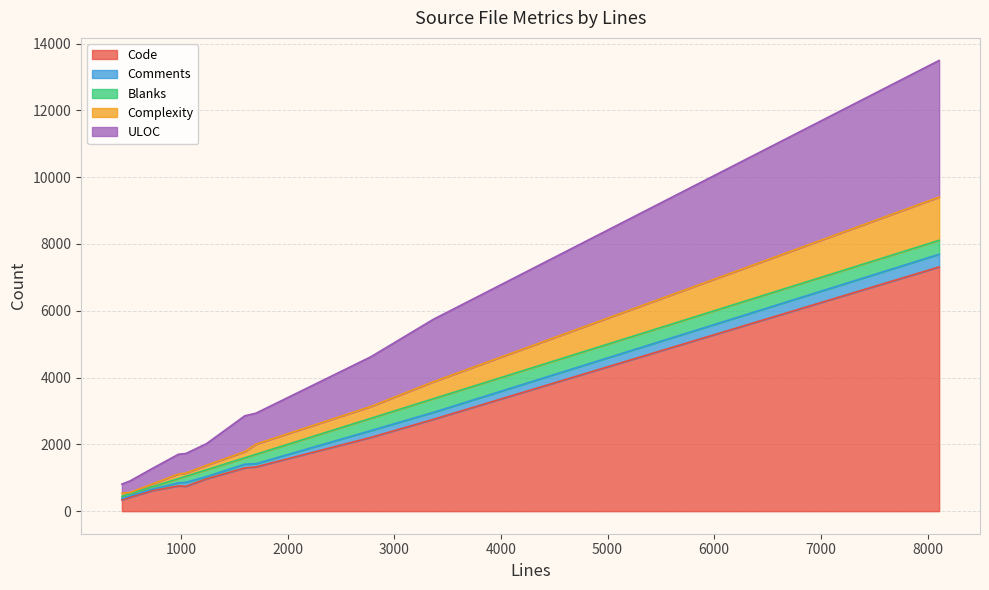

What is the minimum value shown in the chart?

36